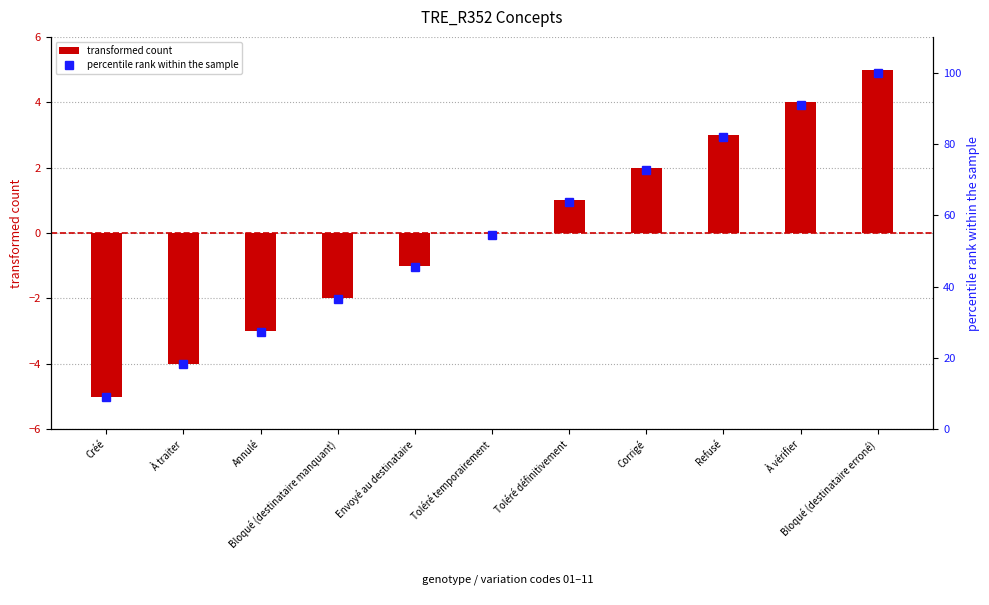

Reading left to right, what are all the values shown in this chart?

transformed count: -5.0	-4.0	-3.0	-2.0	-1.0	0.0	1.0	2.0	3.0	4.0	5.0
percentile rank within the sample: 9.1	18.2	27.3	36.4	45.5	54.5	63.6	72.7	81.8	90.9	100.0